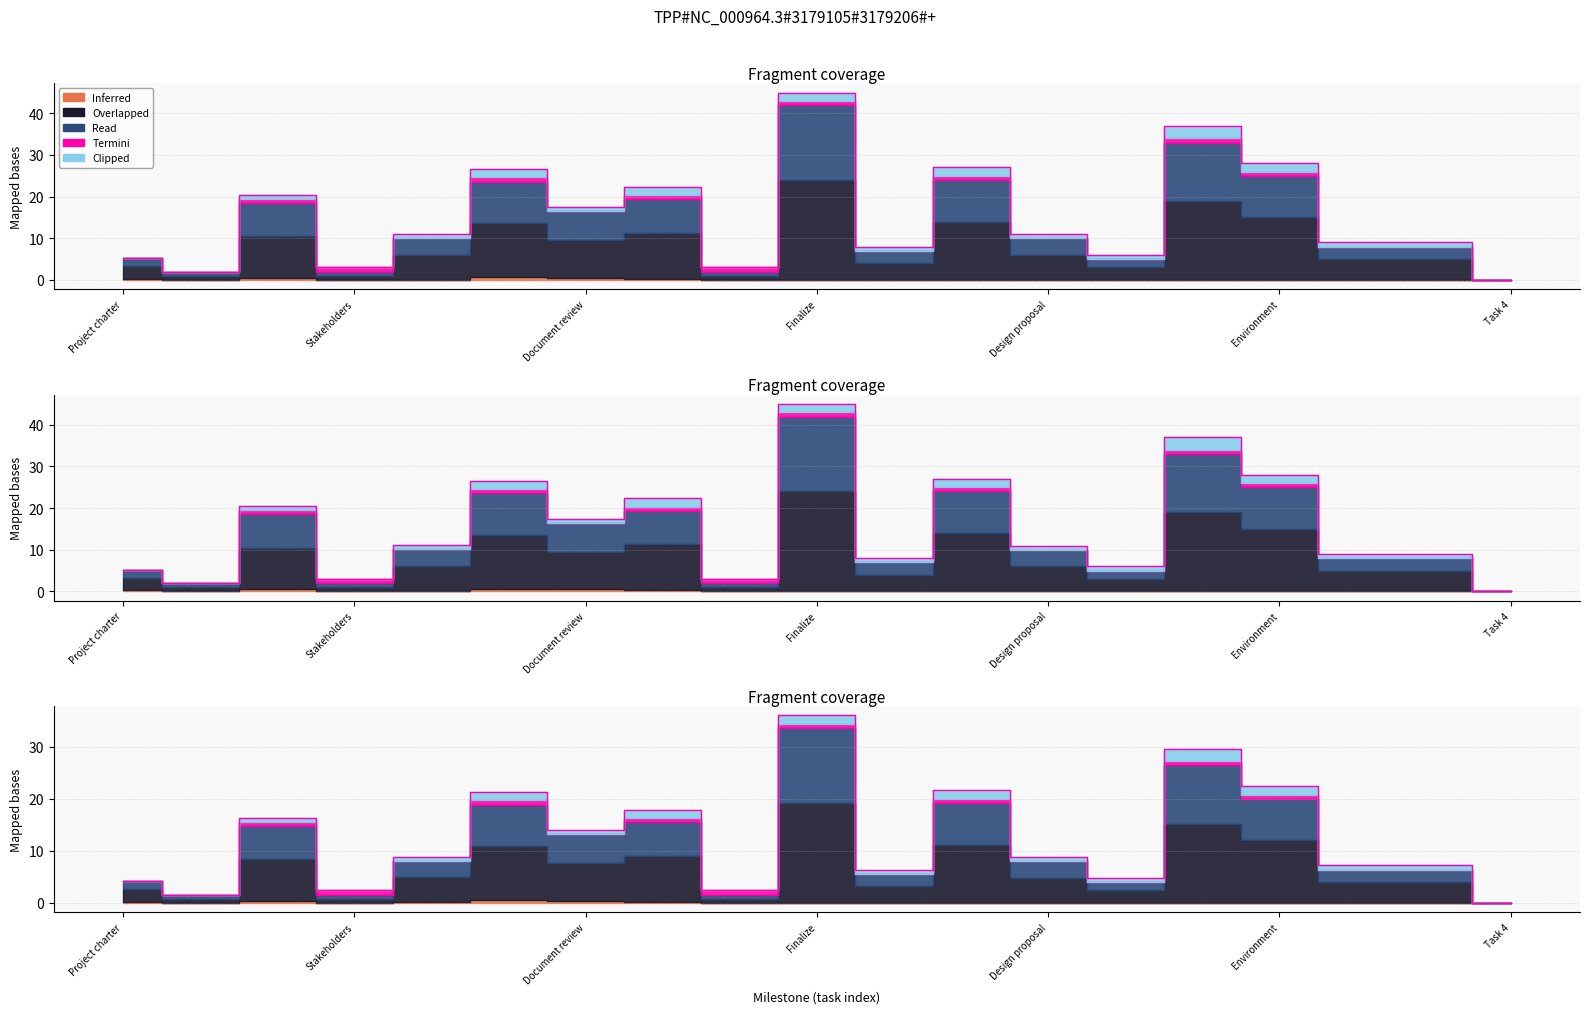

How many values in the Clipped series are below 1?

5